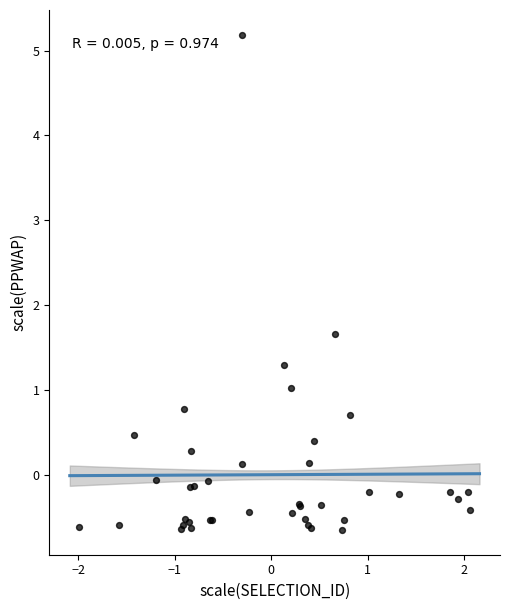

What Y value in the scatter plot is closest to 2?

1.7